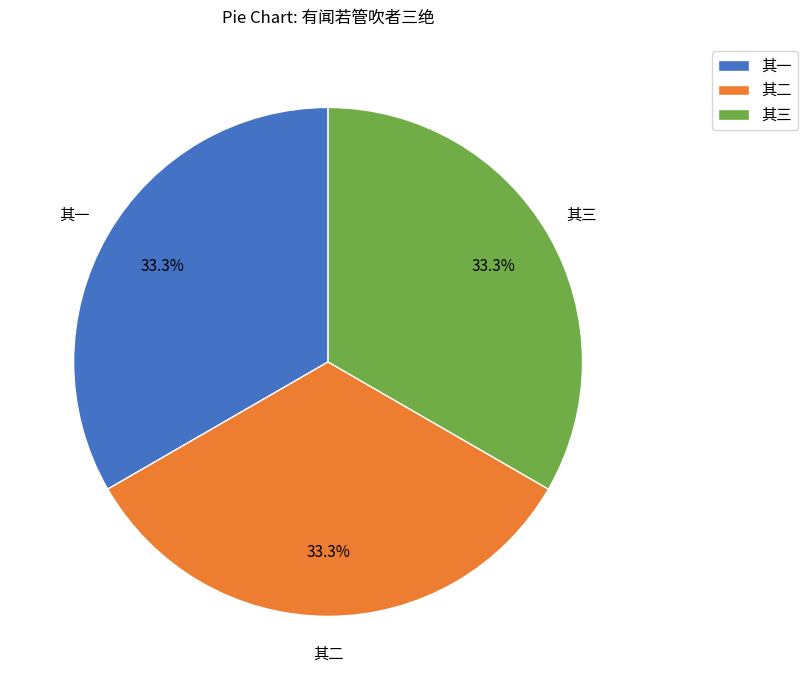

Count the number of slices in the pie.

3